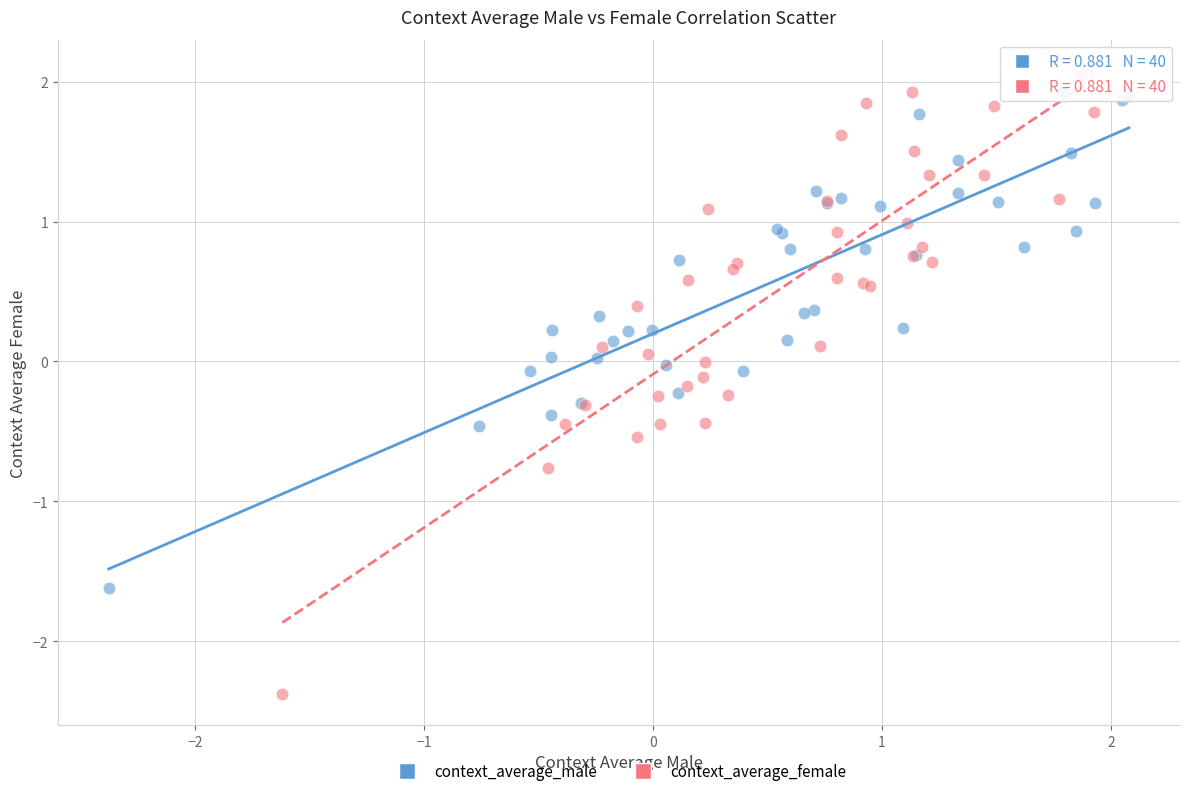

What are all the series names shown in the legend?

context_average_male, context_average_female